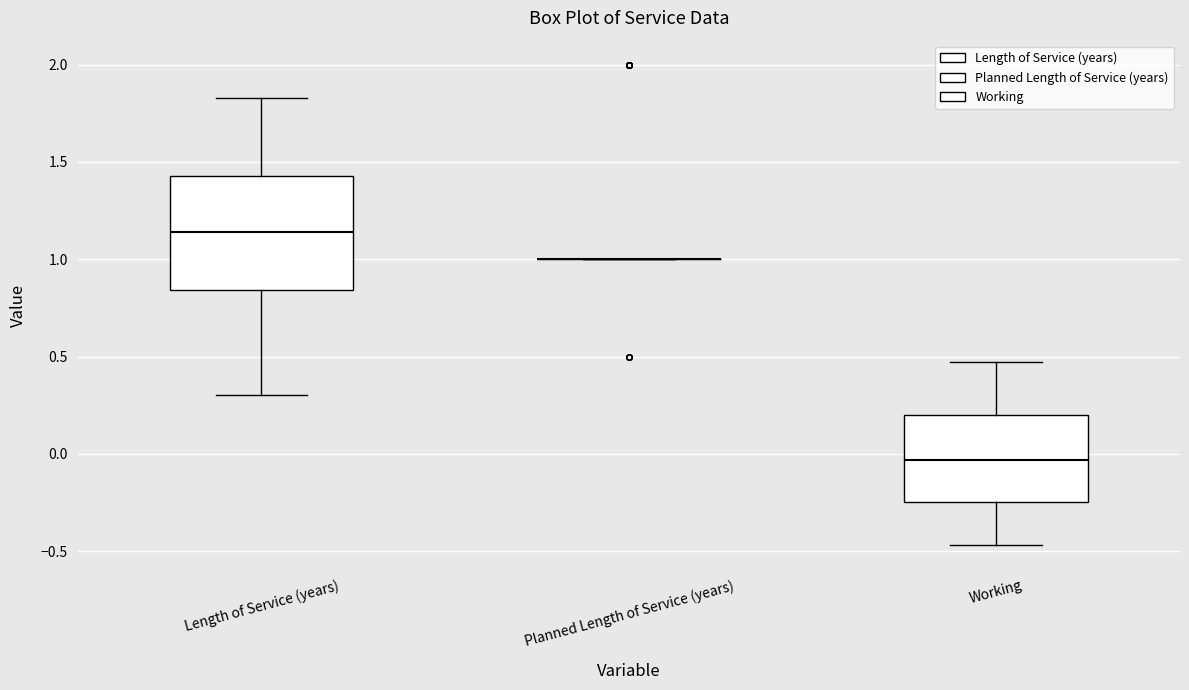

Comparing the boxes themselves (not the whiskers), which one is the tallest?

Length of Service (years)